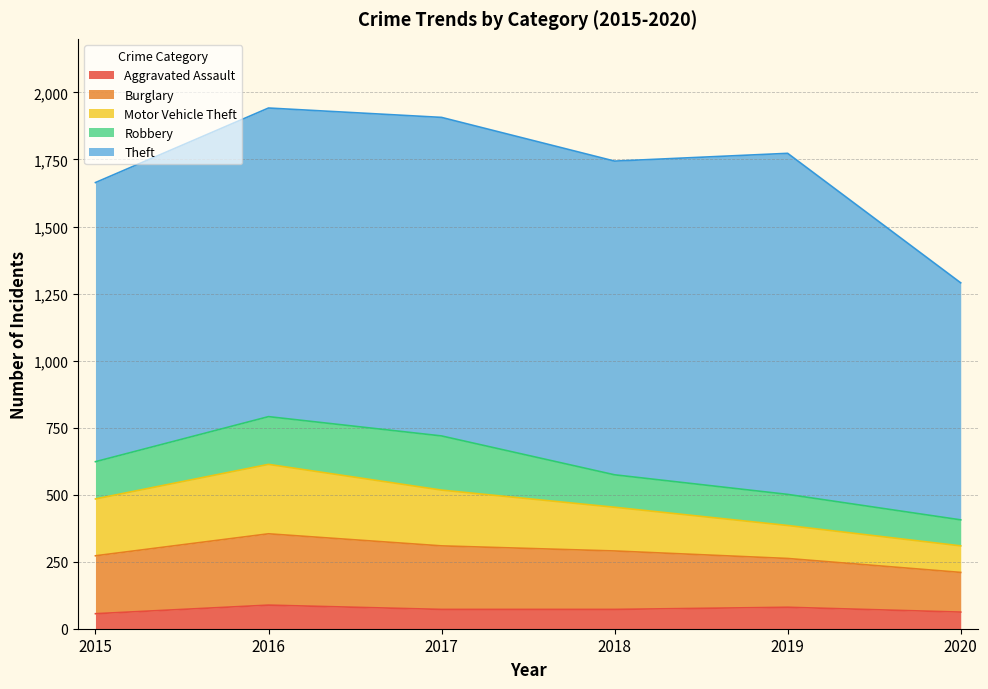

What are all the series names shown in the legend?

Aggravated Assault, Burglary, Motor Vehicle Theft, Robbery, Theft